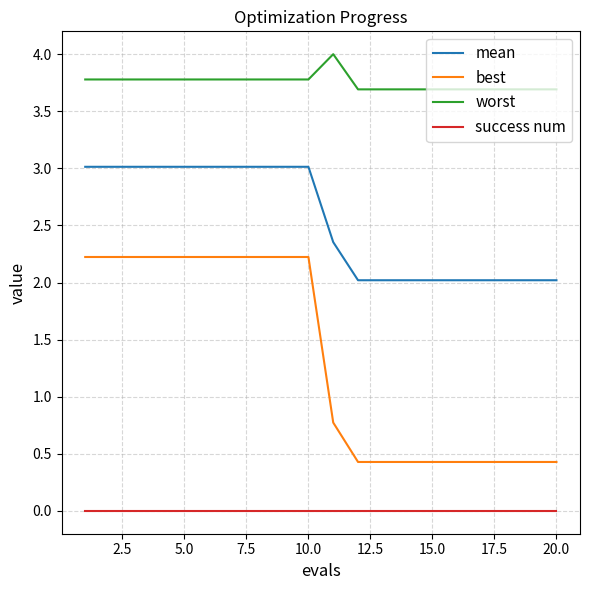

Which series has the largest total across all categories?

worst